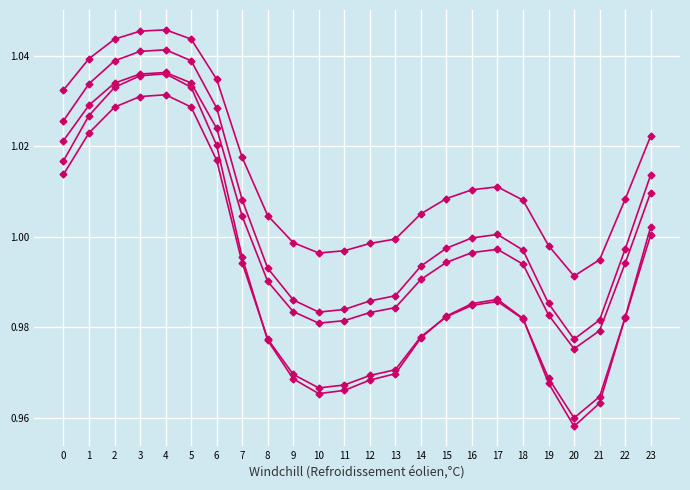

How many lines are shown in the chart?

5